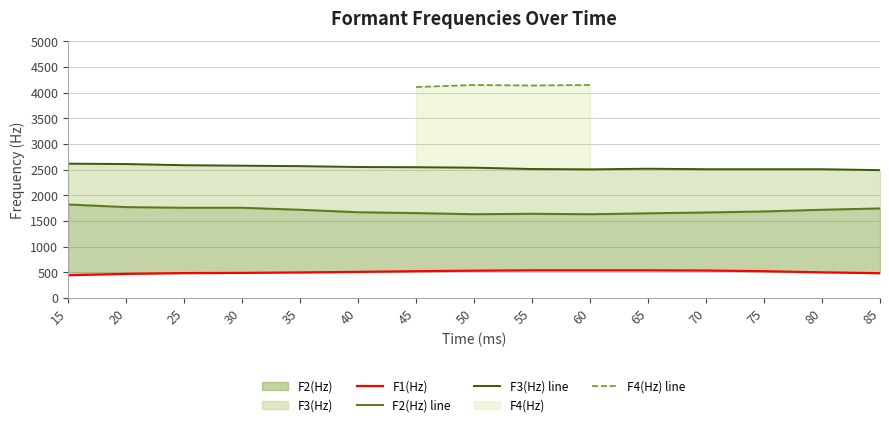

At which label does F2(Hz) reach its peak?

15